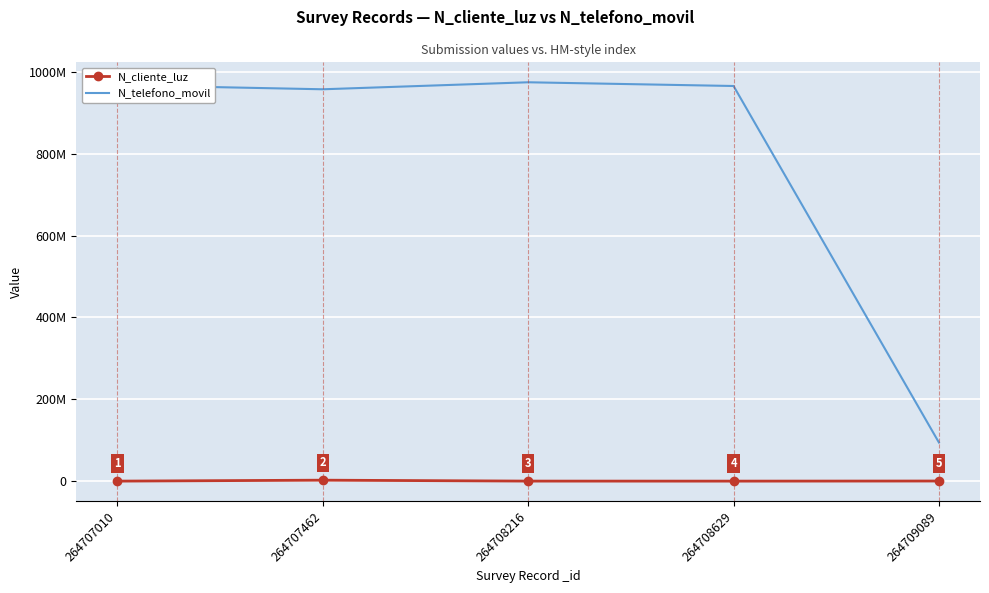

Between 264707462 and 264708216, which is larger?

264707462